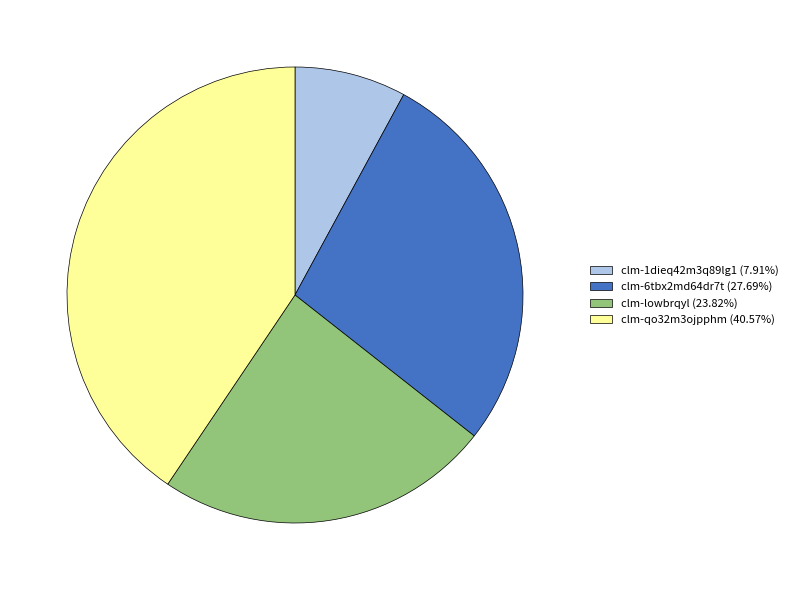

True or false: clm-1dieq42m3q89lg1 accounts for 8% of the total.

True